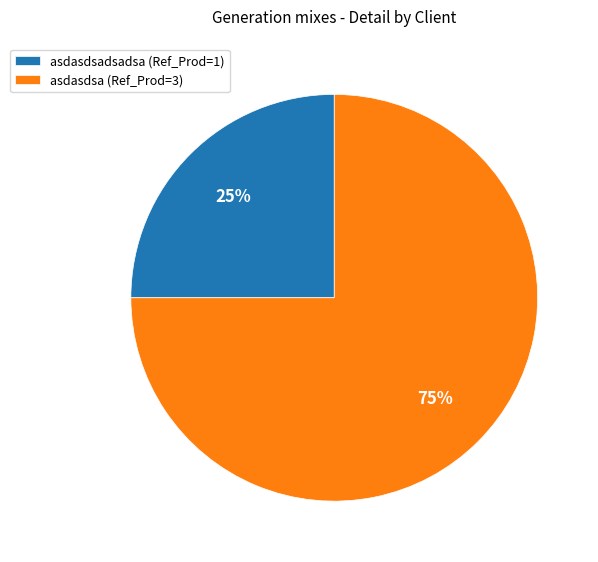

To the nearest percent, what is the difference between the asdasdsa (Ref_Prod=3) and asdasdsadsadsa (Ref_Prod=1) slice percentages?

50%